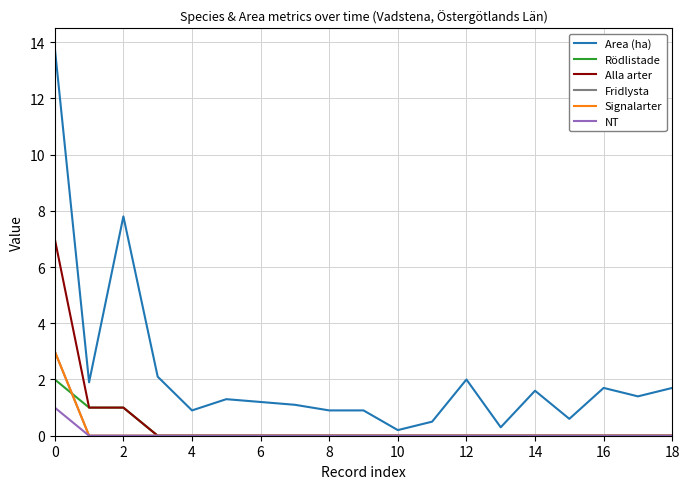

True or false: Fridlysta has more than 1 points higher than both neighbors.

False